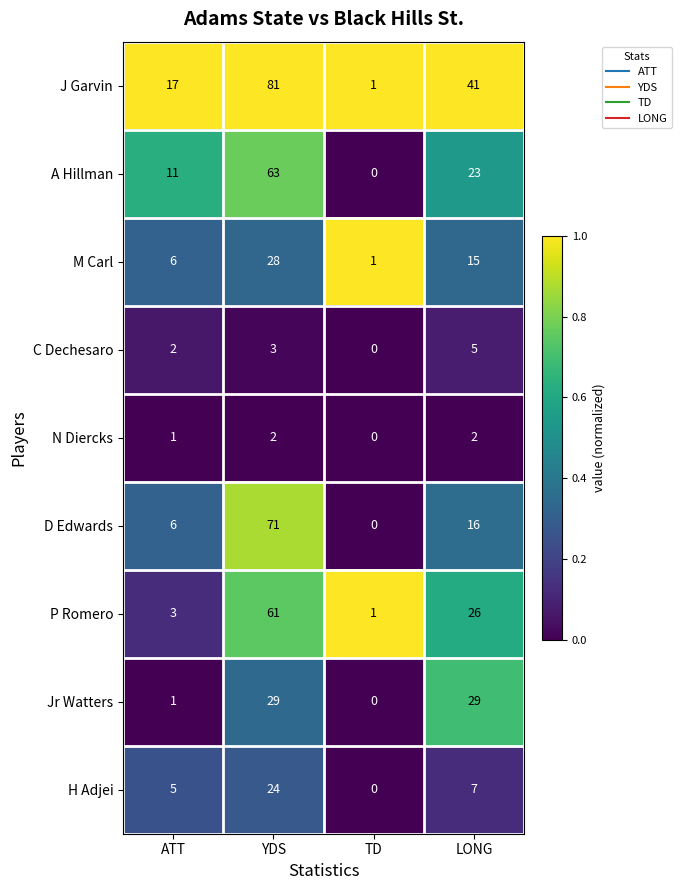

Is it true that N Diercks equals 2 at YDS?

True